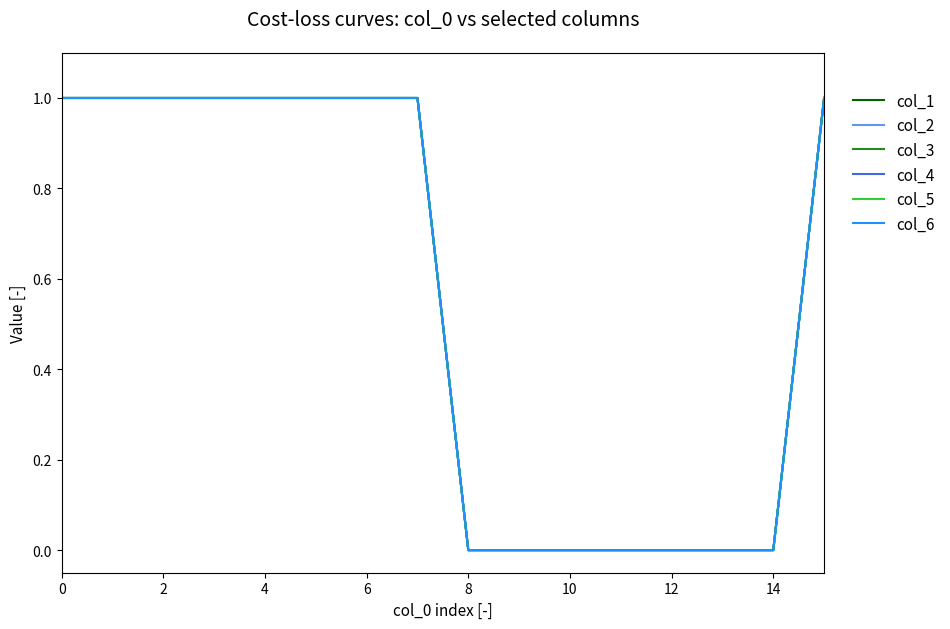

What is the value of the col_4 point at the 2nd from the left?

1